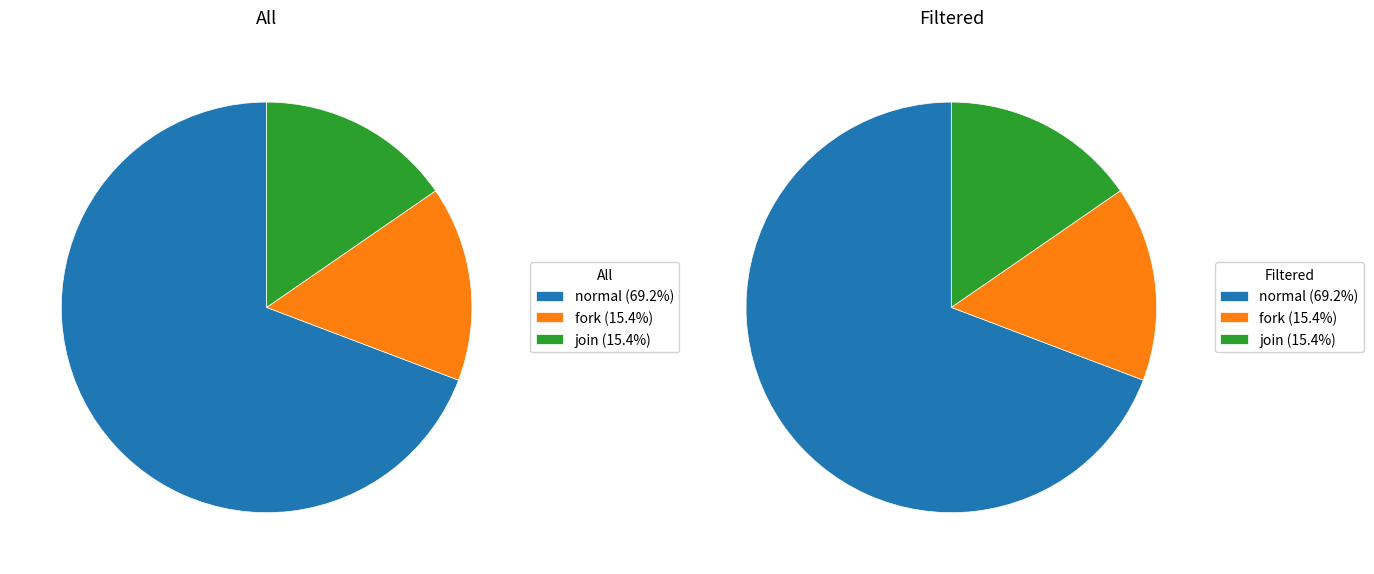

Which slice is the largest?

normal